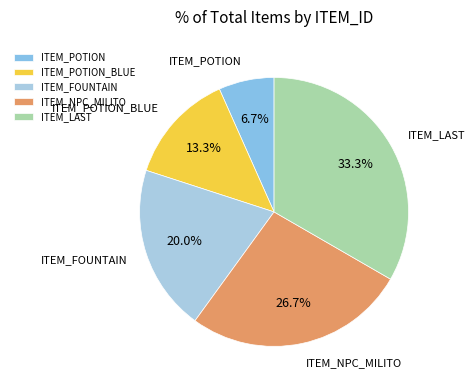

Which has a higher value, ITEM_FOUNTAIN or ITEM_POTION?

ITEM_FOUNTAIN